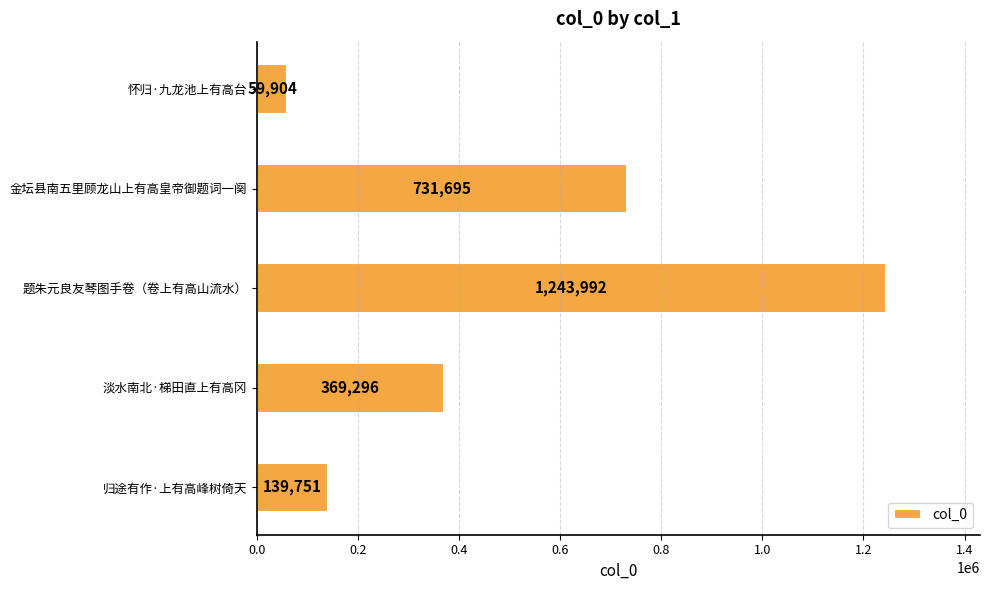

Rank the categories by value from highest to lowest.

题朱元良友琴图手卷（卷上有高山流水）, 金坛县南五里顾龙山上有高皇帝御题词一阕, 淡水南北·梯田直上有高冈, 归途有作·上有高峰树倚天, 怀归·九龙池上有高台